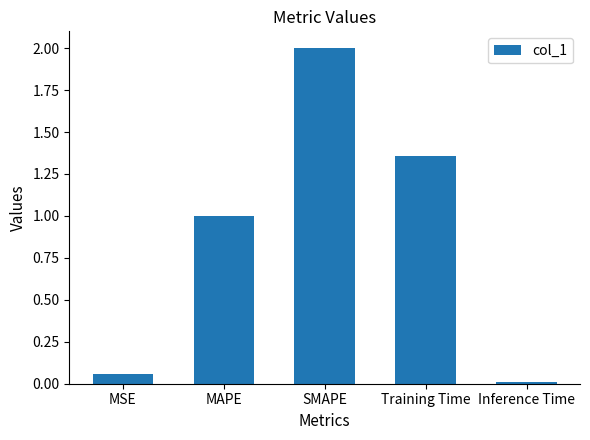

What is the difference between the values at MSE and Training Time?

1.3